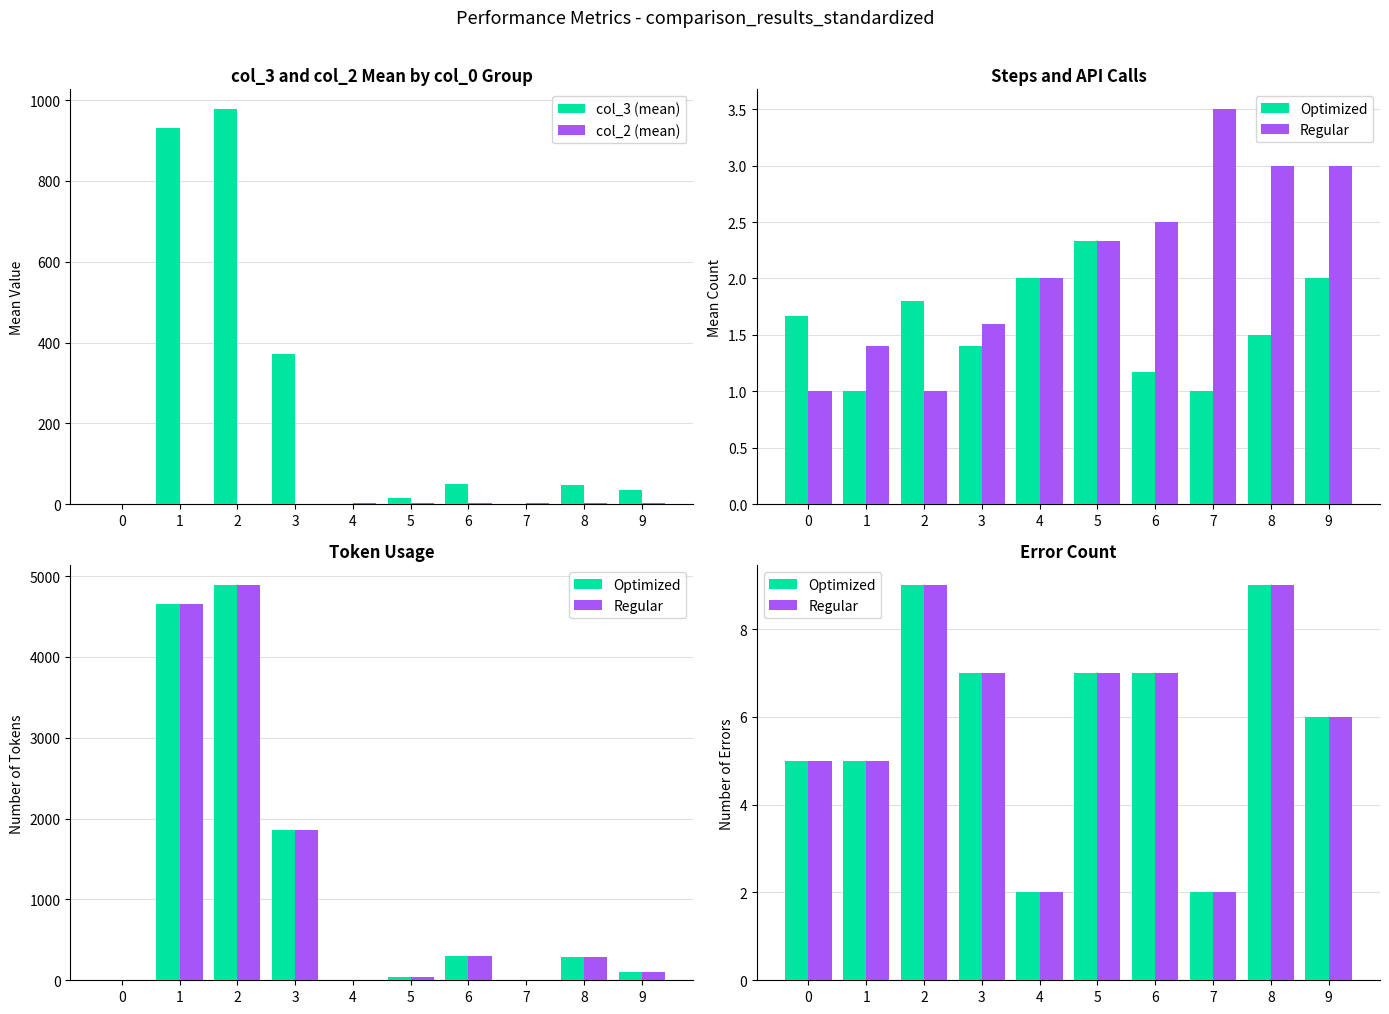

At how many categories does at least one series exceed 40?

5